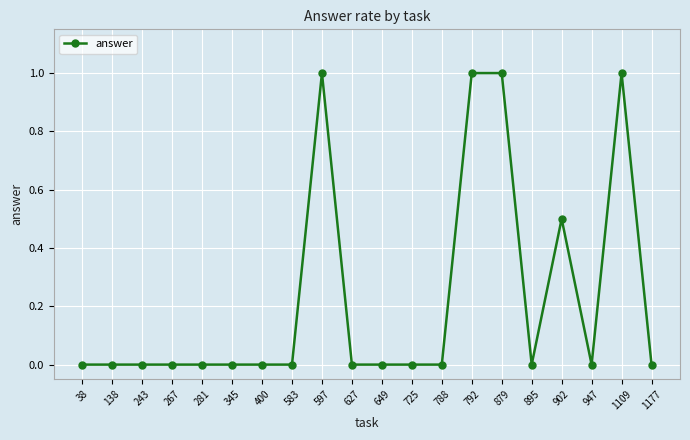

What is the difference between the maximum and minimum values?

1.0